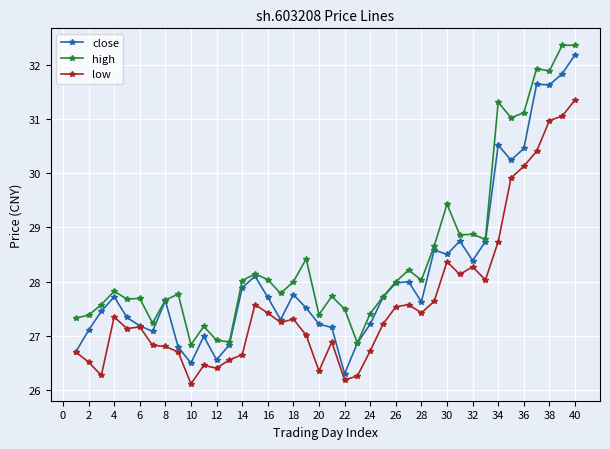

True or false: low and high intersect in this chart.

False